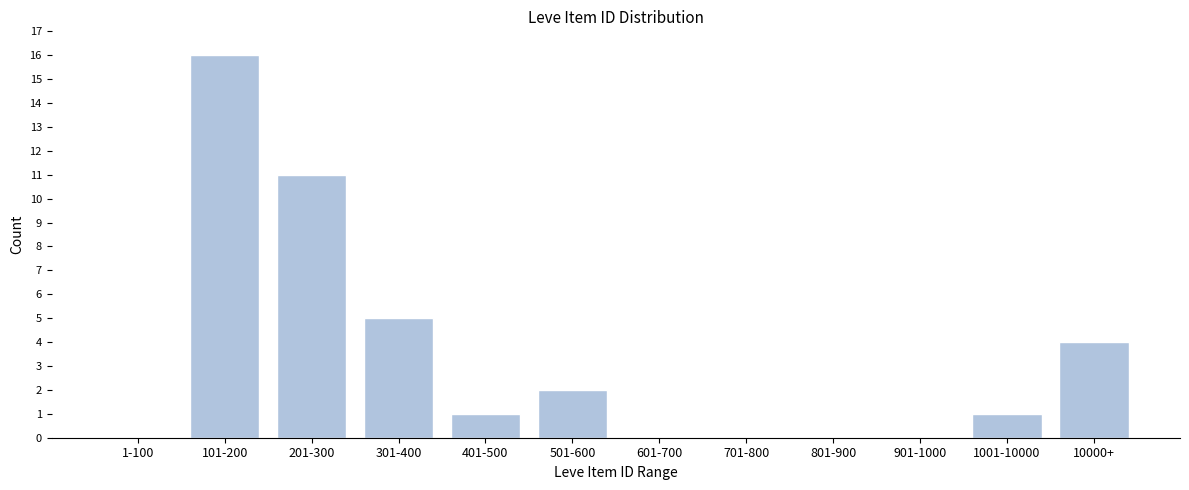

Reading left to right, list all the values displayed in this chart.

1-100=0	101-200=16	201-300=11	301-400=5	401-500=1	501-600=2	601-700=0	701-800=0	801-900=0	901-1000=0	1001-10000=1	10000+=4